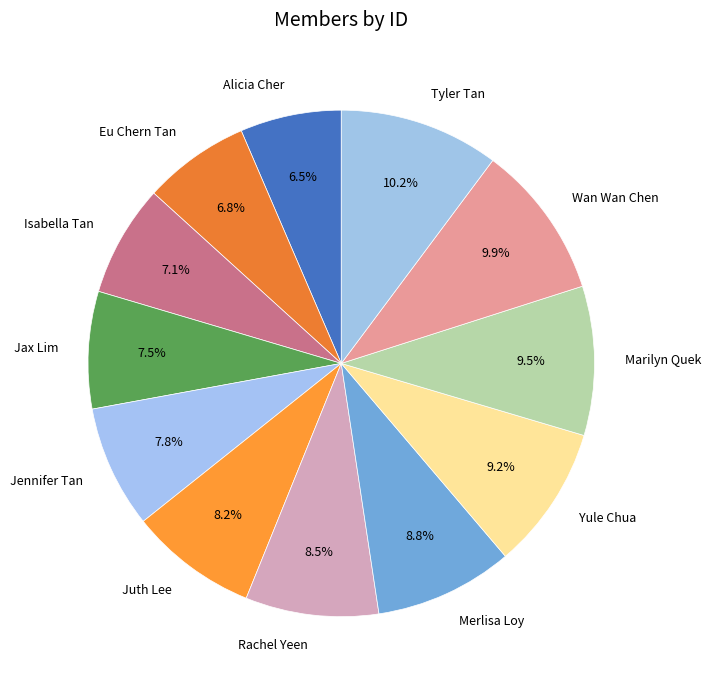

How many segments does this pie chart have?

12